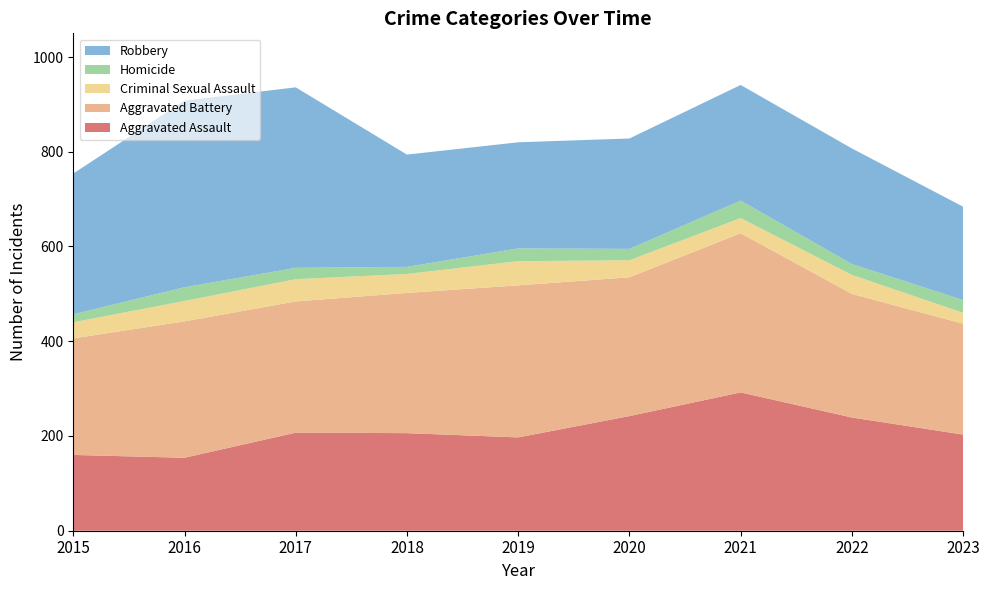

Reading left to right, extract all data points from this chart.

Aggravated Assault: 160	154	207	206	197	242	292	239	203
Aggravated Battery: 246	288	277	296	321	293	336	261	234
Criminal Sexual Assault: 34	43	47	40	51	36	32	40	23
Homicide: 17	29	24	15	27	24	37	23	27
Robbery: 297	394	381	237	224	233	244	244	197